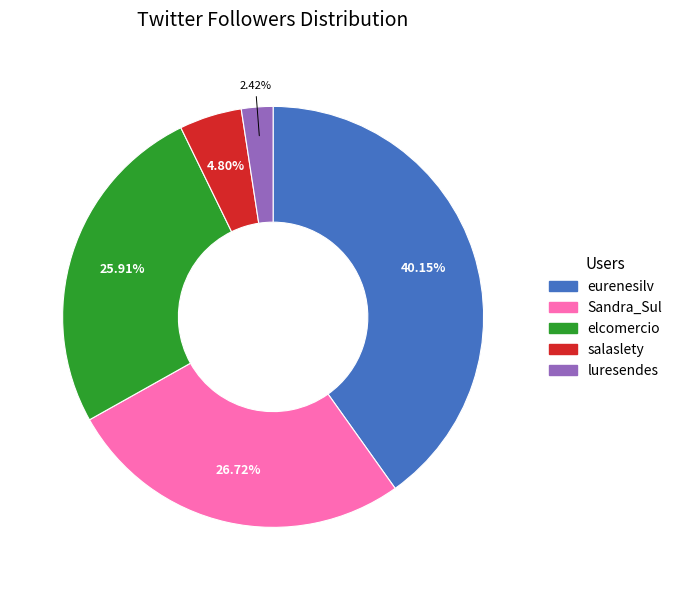

Between elcomercio and eurenesilv, which is larger?

eurenesilv